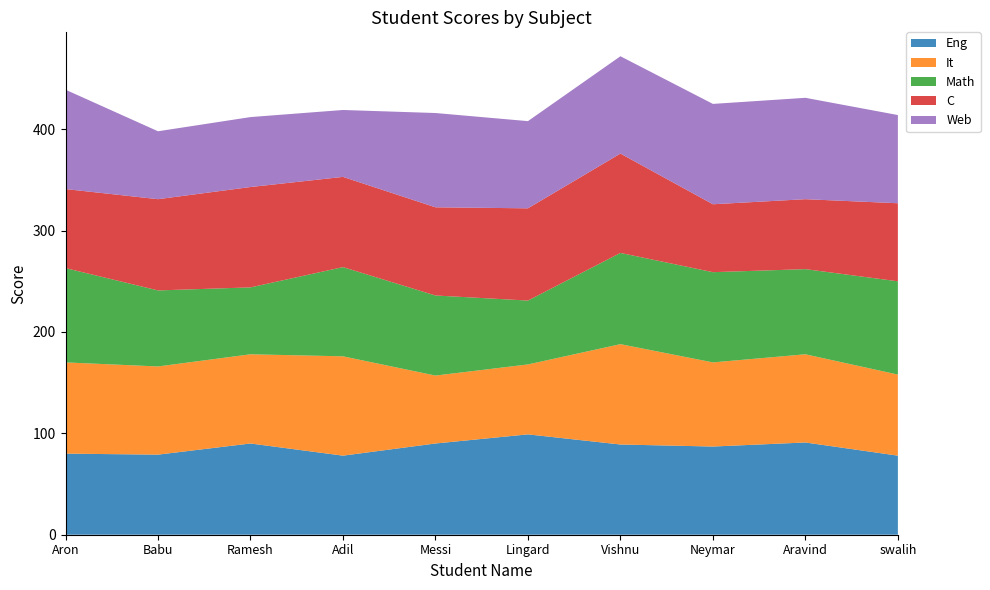

Reading left to right, what are all the values shown in this chart?

Eng: 80	79	90	78	90	99	89	87	91	78
It: 90	87	88	98	67	69	99	83	87	80
Math: 93	75	66	88	79	63	90	89	84	92
C: 78	90	99	89	87	91	98	67	69	77
Web: 98	67	69	66	93	86	96	99	100	87